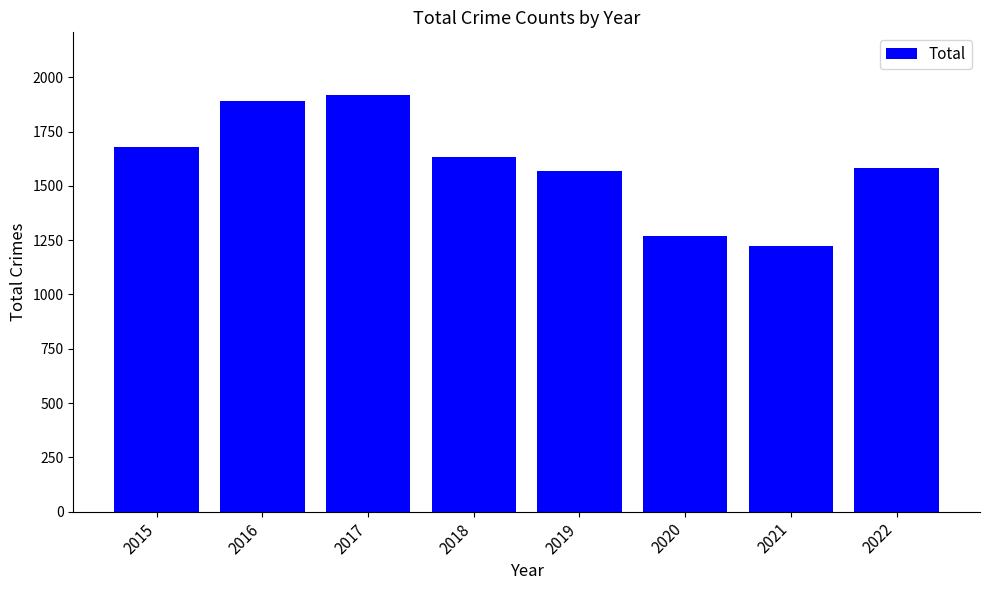

How many bars are there in total?

8